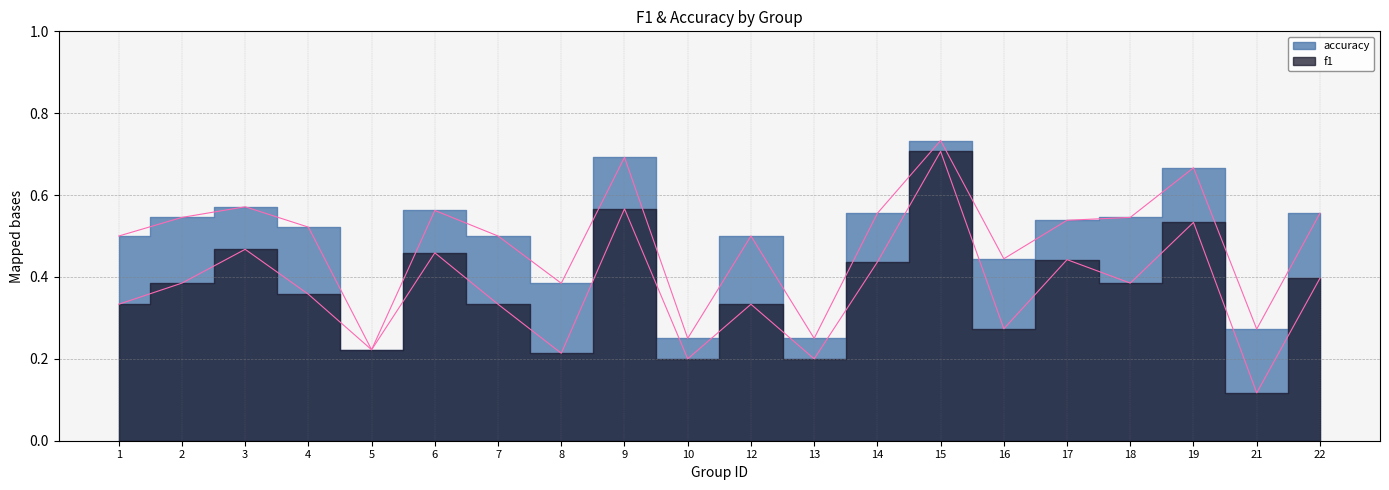

Rank the series by their average value, from highest to lowest.

accuracy, f1